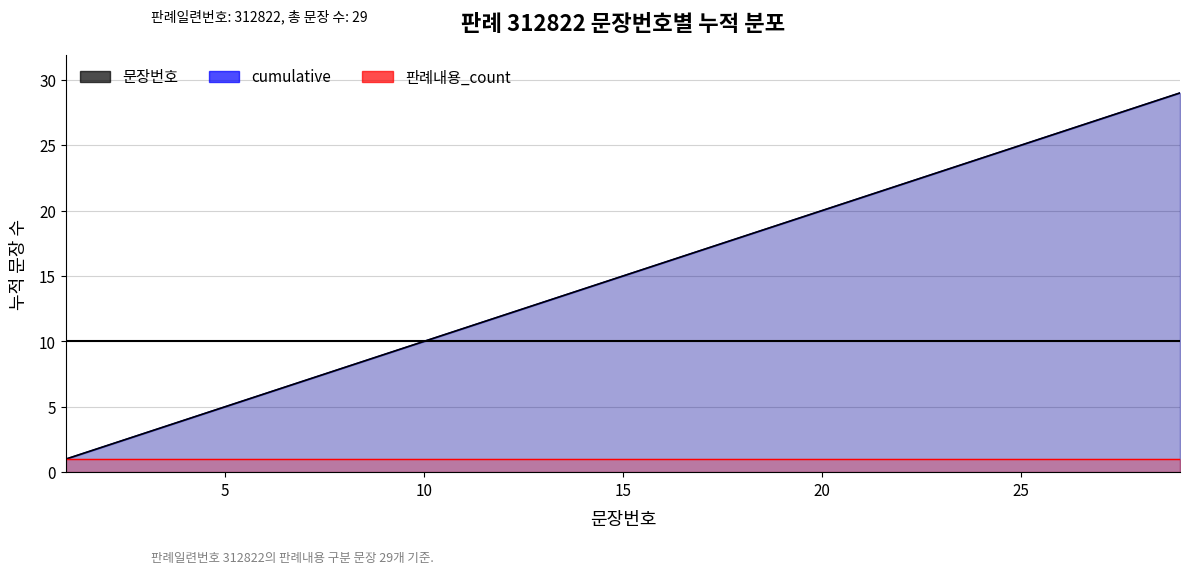

Is it true that cumulative equals 3 at 7?

False